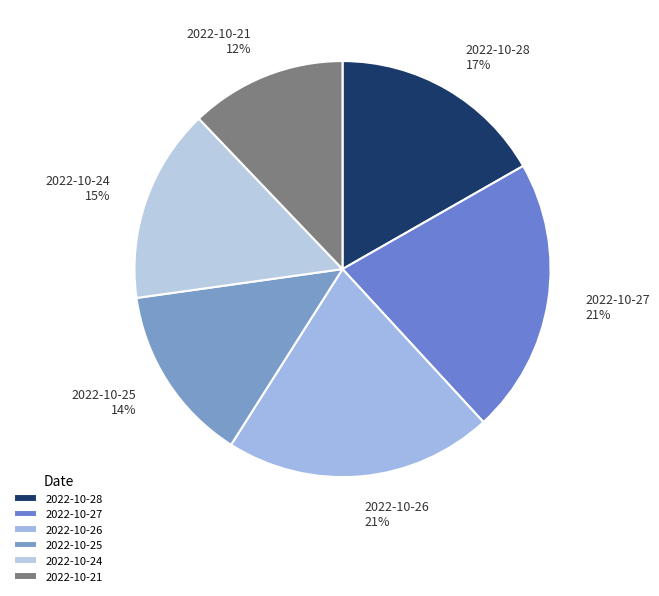

What percentage is the 2022-10-25 slice, to the nearest percent?

14%